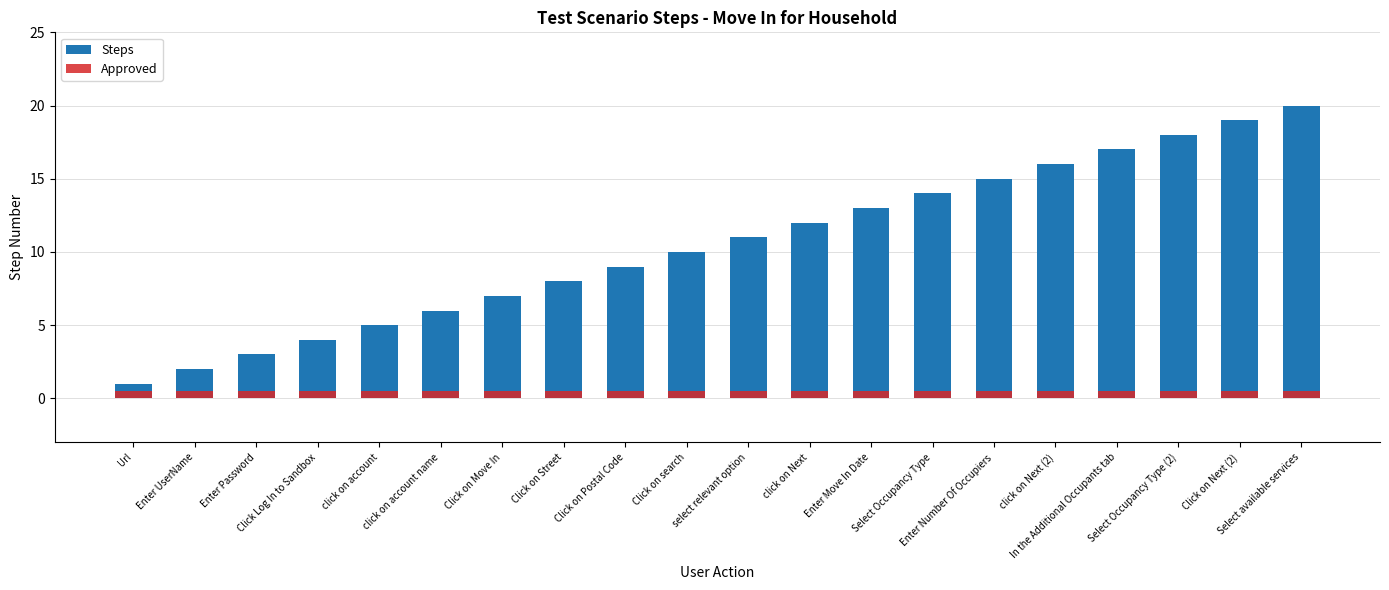

What position from the left is Click on search?

10